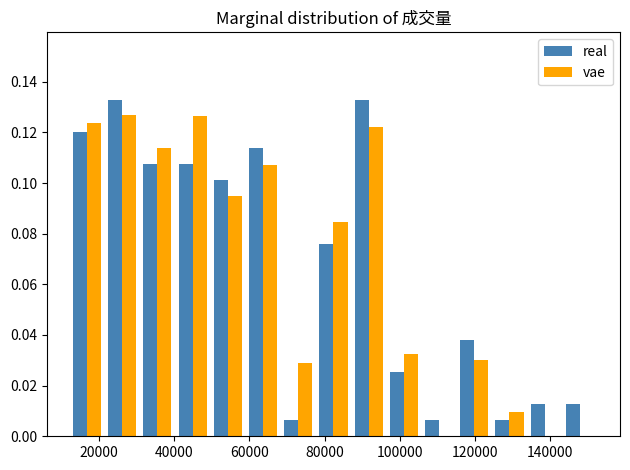

Reading left to right, transcribe this chart: for each range on the x-axis, give the height of each series' bar. Neither the bar edges nor the heights are printed on the chart, so give them approximately, as read against the axes.

12000 to 22000: real=0.120	vae=0.124
22000 to 30000: real=0.132	vae=0.126
30000 to 40000: real=0.108	vae=0.114
40000 to 50000: real=0.108	vae=0.126
50000 to 58000: real=0.102	vae=0.094
58000 to 68000: real=0.114	vae=0.106
68000 to 78000: real=0.006	vae=0.030
78000 to 88000: real=0.076	vae=0.084
88000 to 96000: real=0.132	vae=0.122
96000 to 106000: real=0.026	vae=0.032
106000 to 116000: real=0.006	vae=0
116000 to 124000: real=0.038	vae=0.030
124000 to 134000: real=0.006	vae=0.010
134000 to 144000: real=0.012	vae=0
144000 to 152000: real=0.012	vae=0